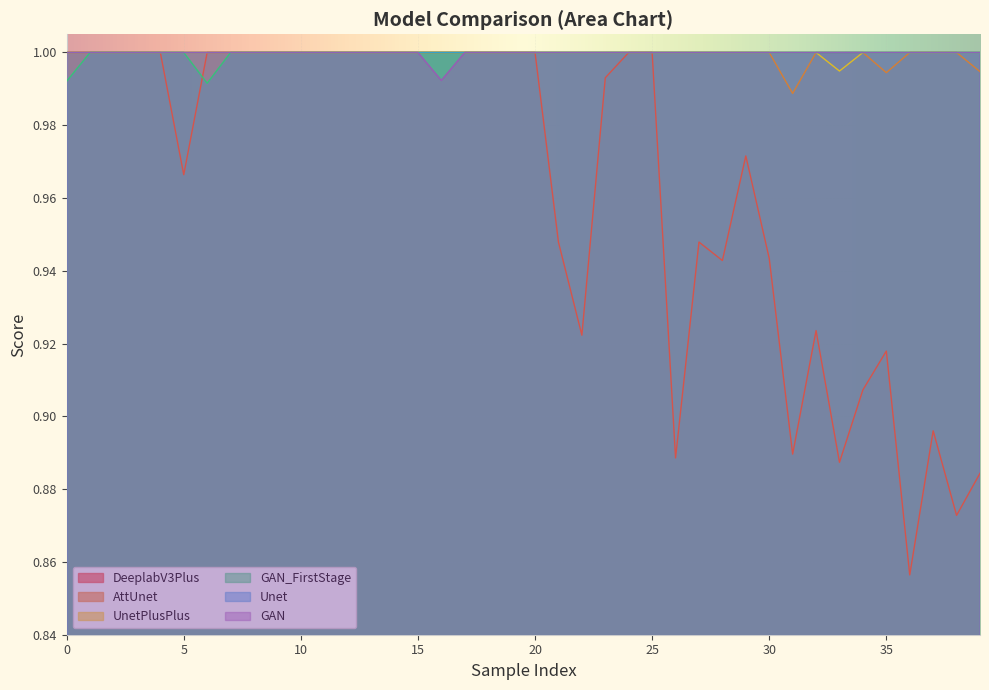

Between 4 and 12, which is larger?

4